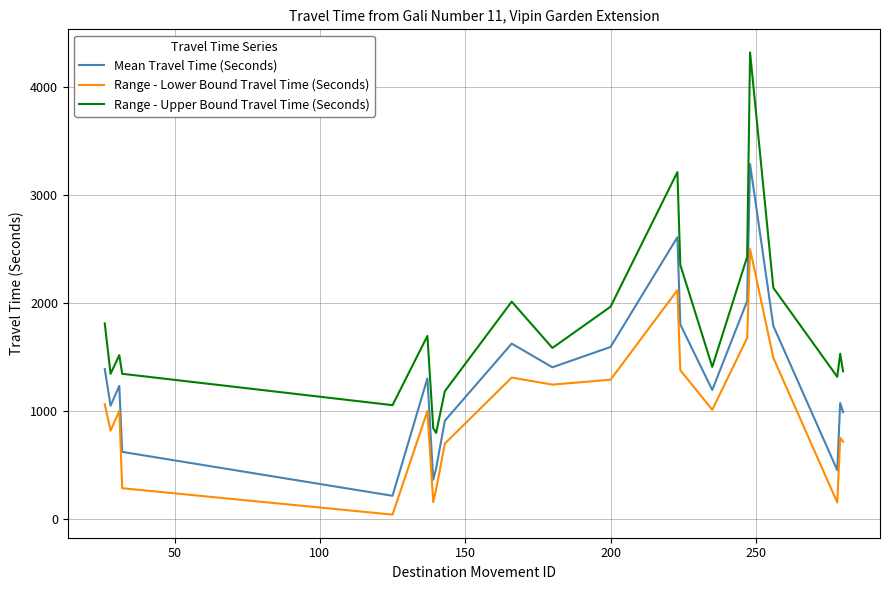

What is the difference between the maximum and minimum values in the Range - Upper Bound Travel Time (Seconds) series?

3518